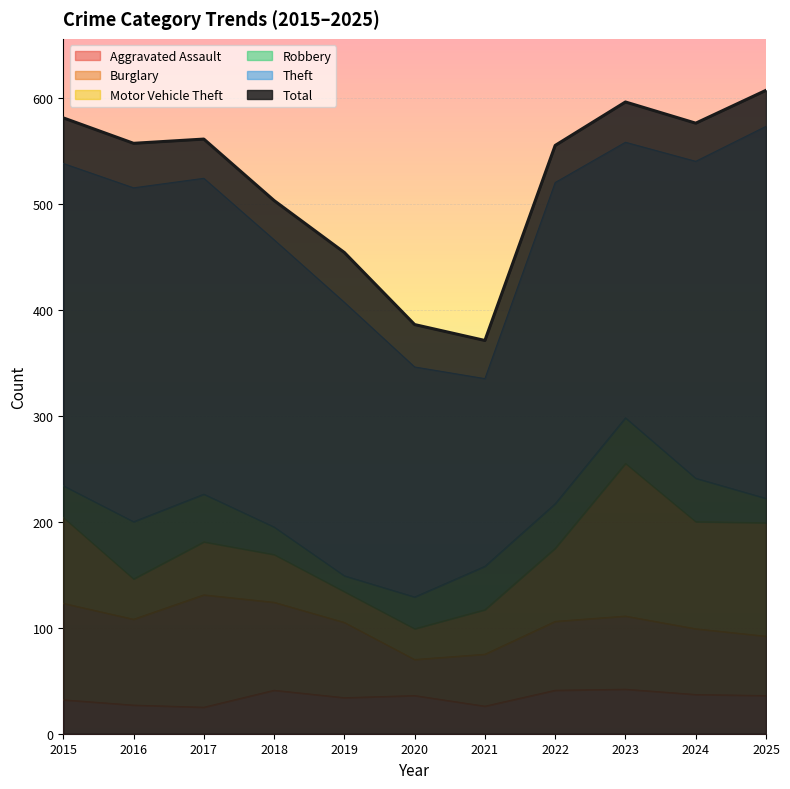

What is the spread (max minus min) of values at 2023?

554